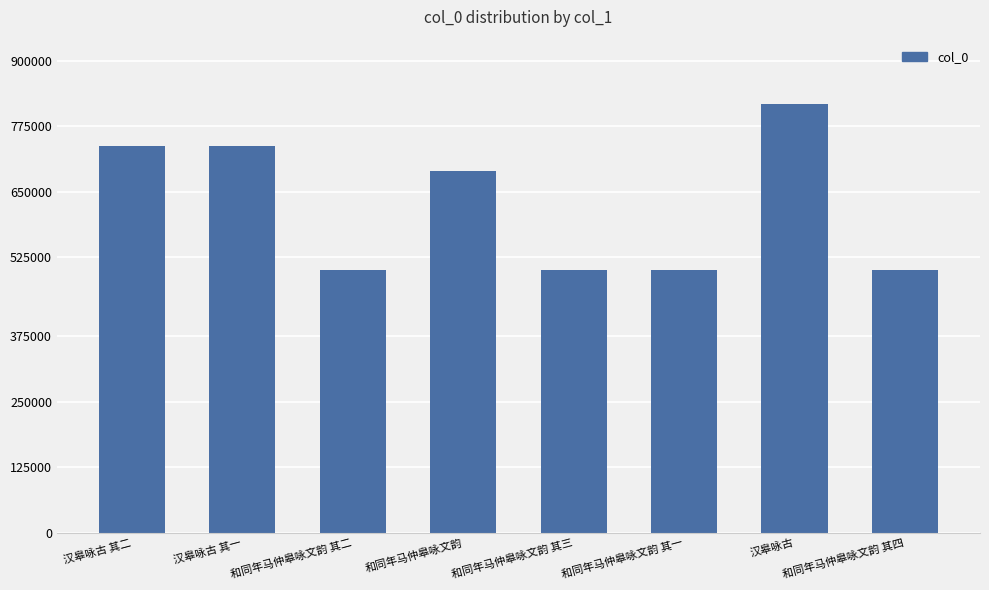

What is the difference between the maximum and second lowest values?

316067